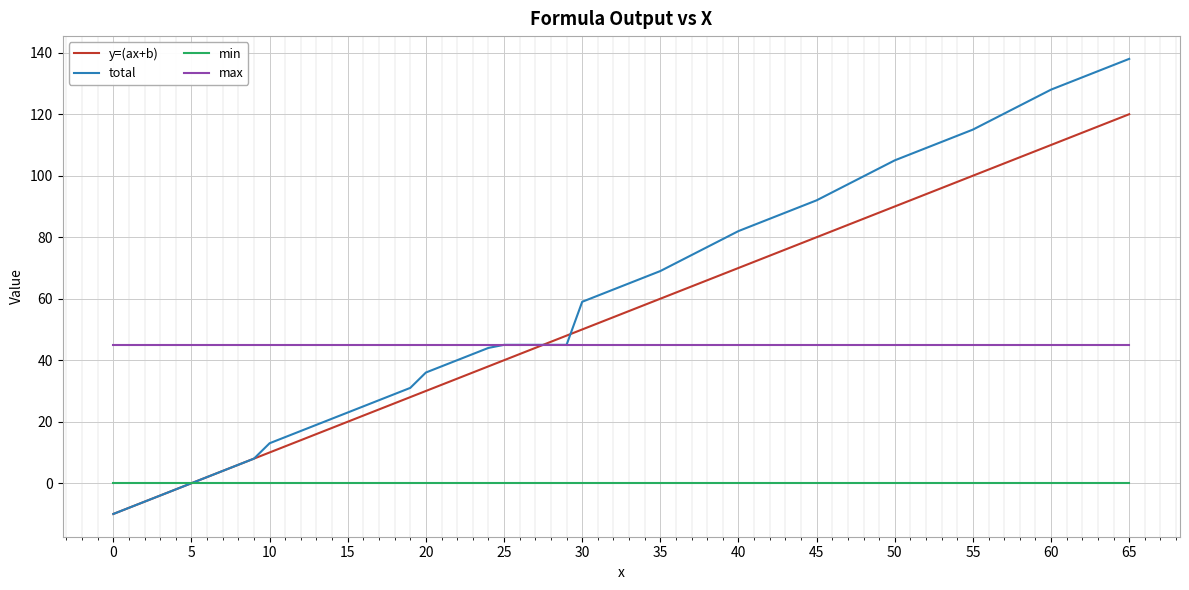

What is the highest value of the y=(ax+b) series?

120